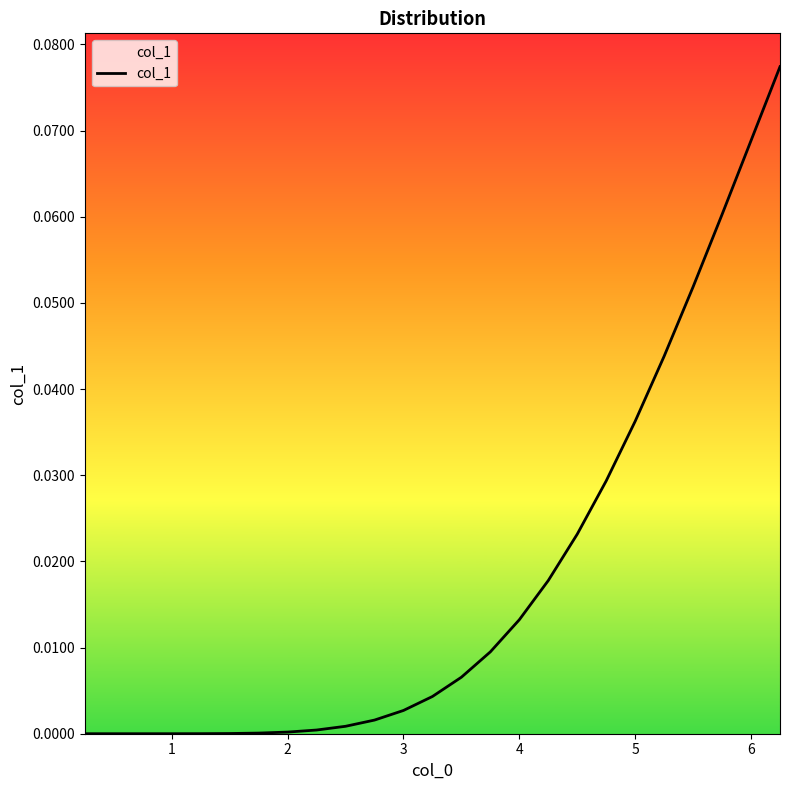

How many distinct data groups are displayed?

1